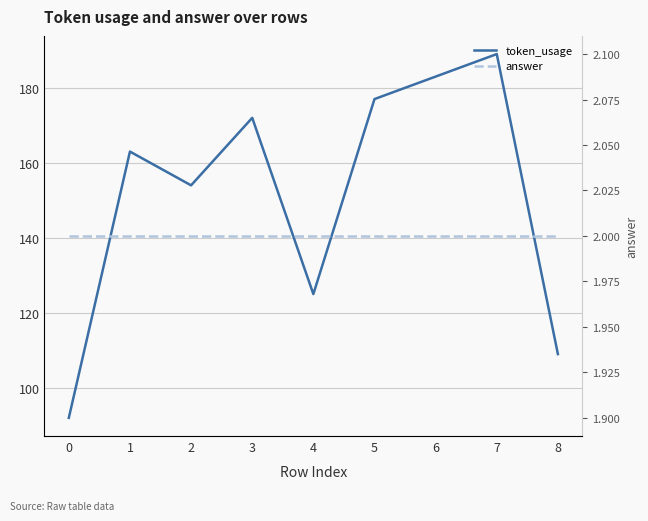

Which series changed the most between 5 and 8?

token_usage